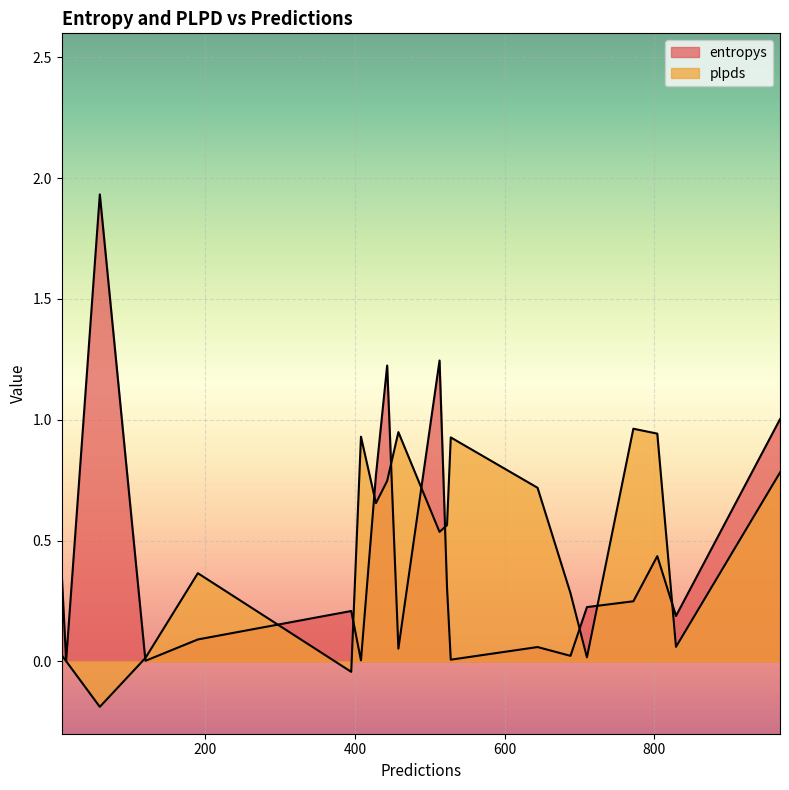

The plpds series shows 0.0 at 120. True or false?

False